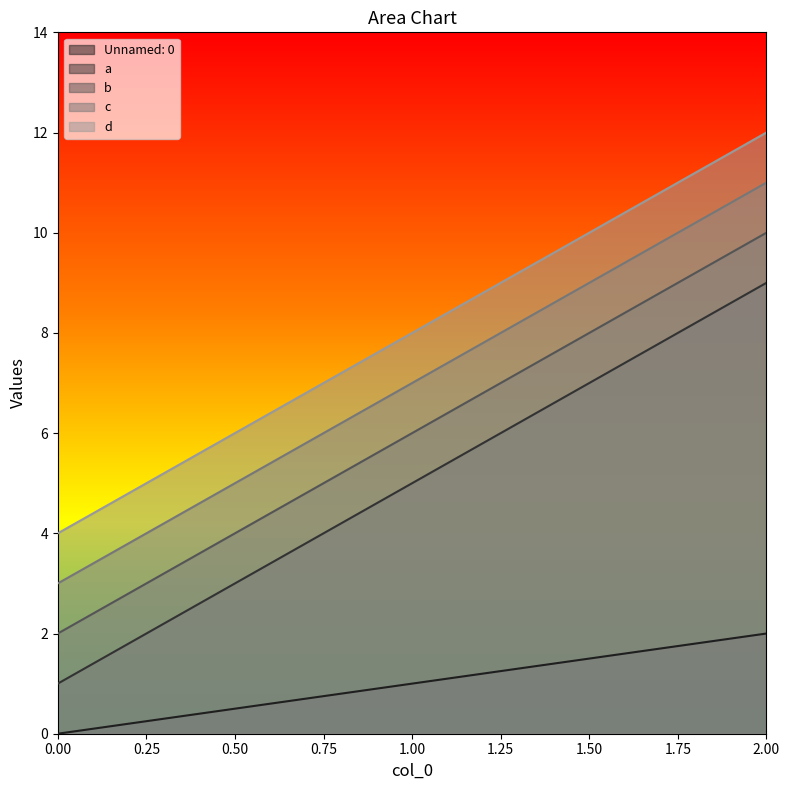

What is the spread (max minus min) of values at 2.00?

10